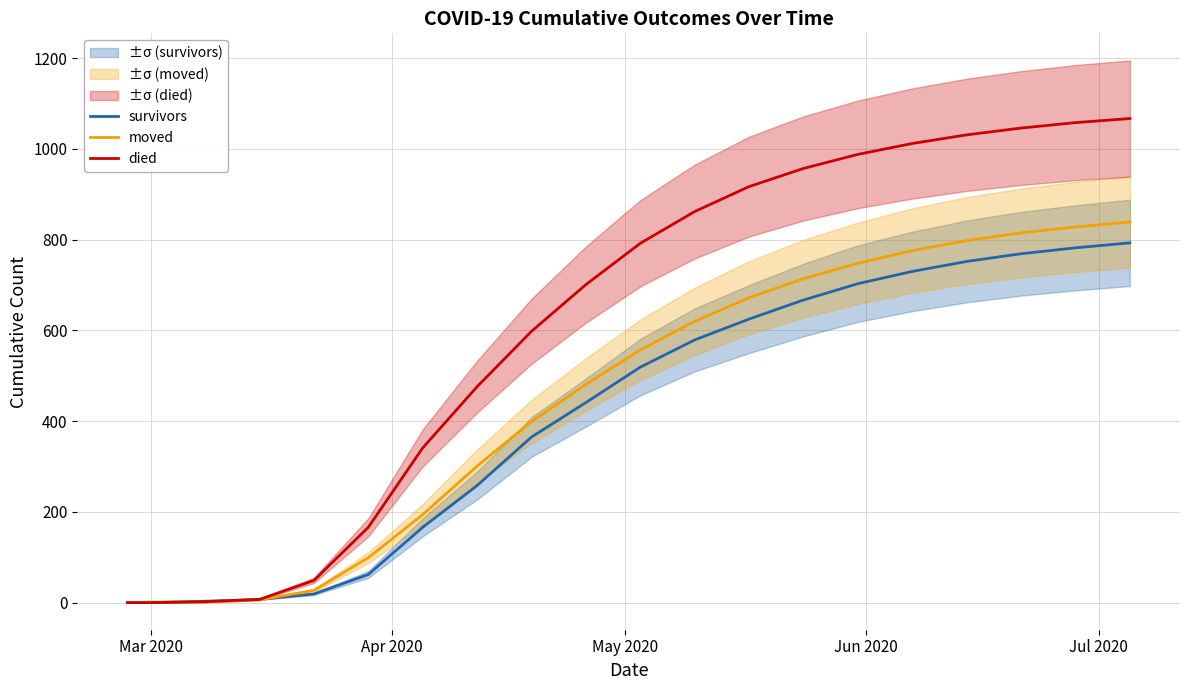

After their last crossing, which series has the higher values: moved or survivors?

moved